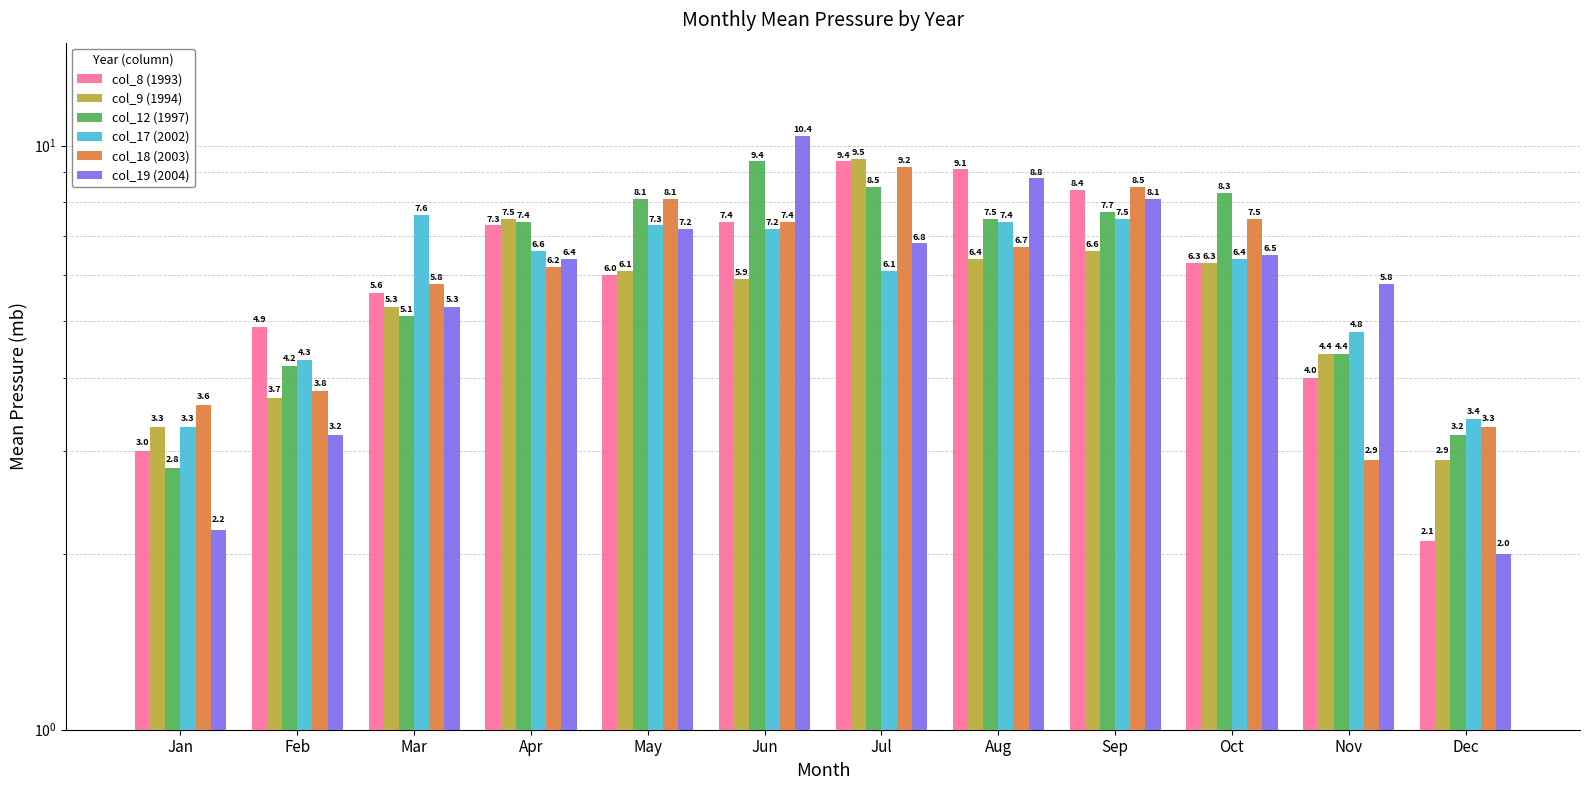

Between Nov and Mar, which is larger?

Mar